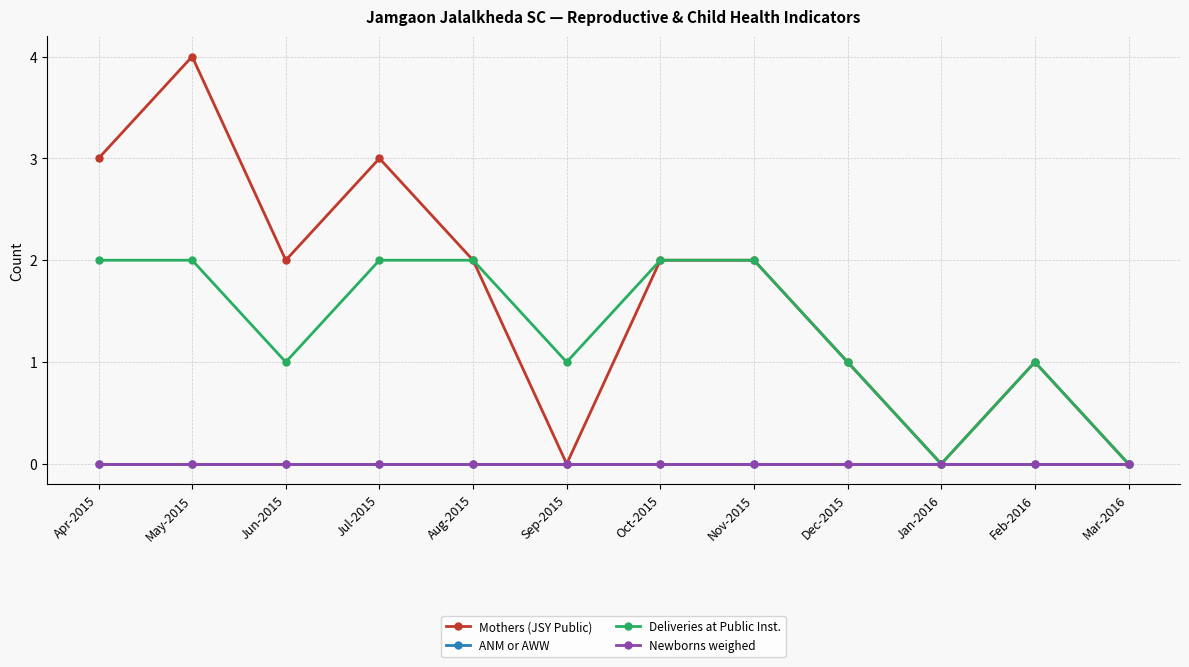

Is this an area chart (filled region under the line)?

No